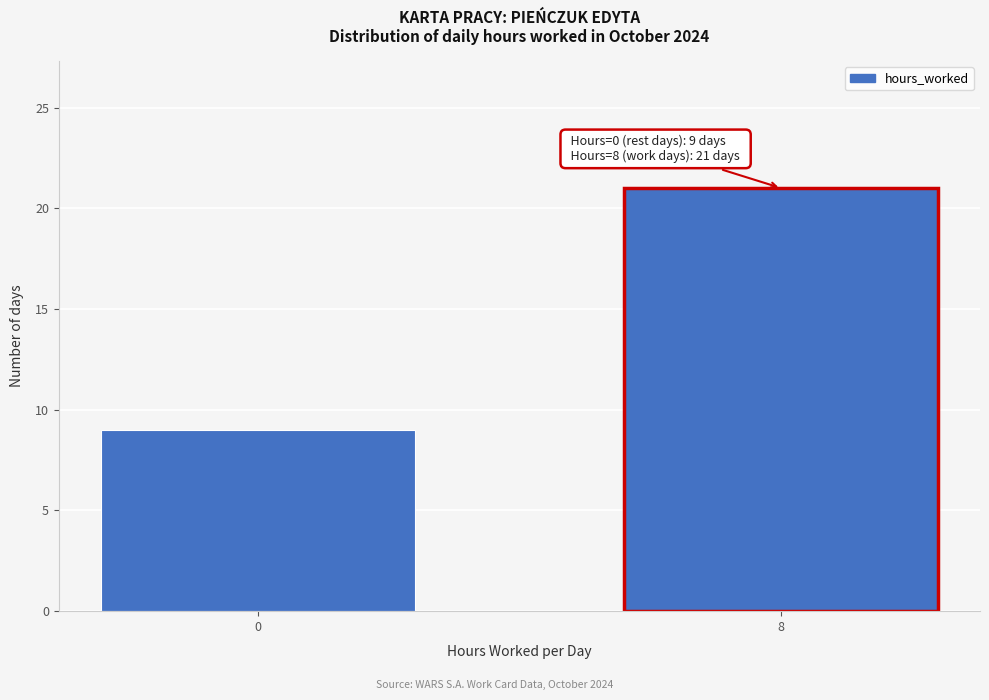

Reading left to right, extract all data points from this chart.

9	21